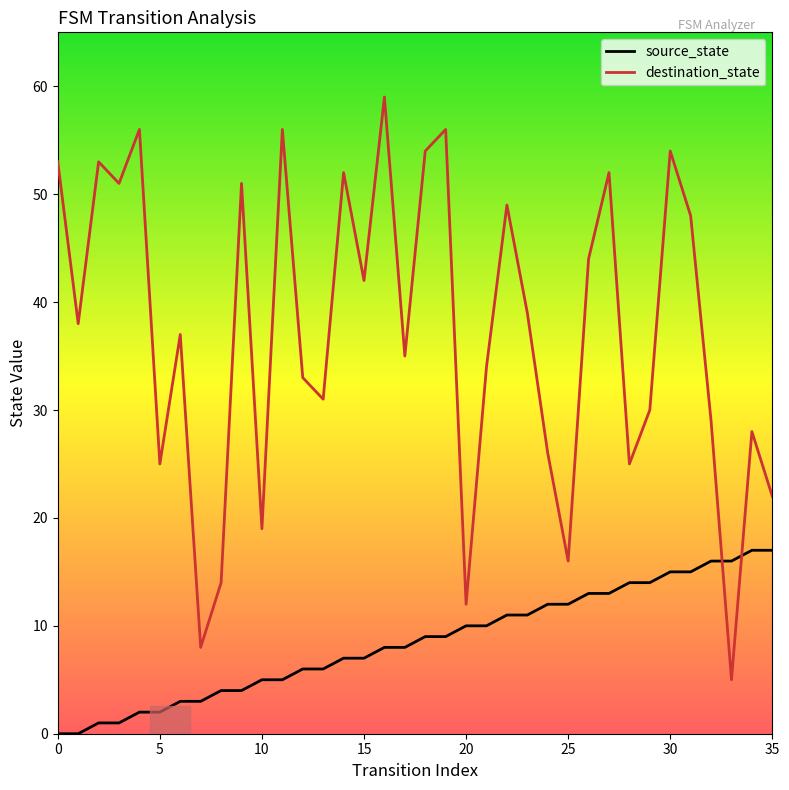

Which series has the widest spread of values?

destination_state